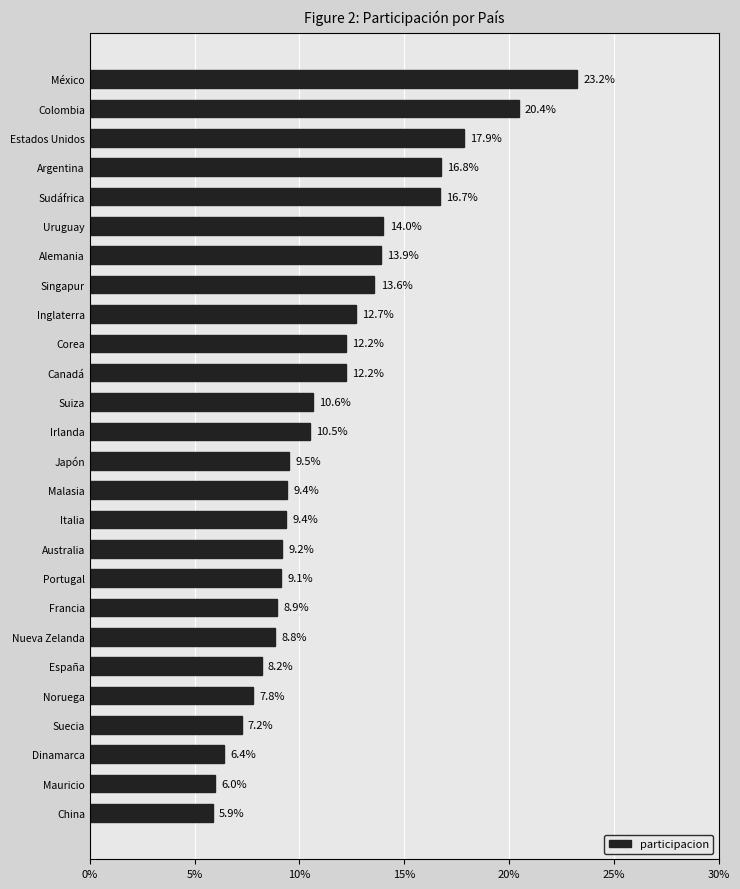

What is the smallest value displayed?

5.9